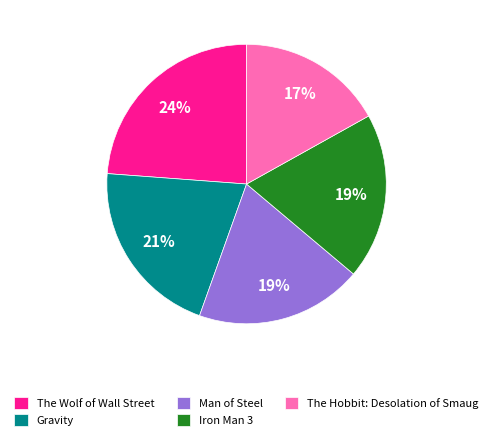

To the nearest percent, what is the difference between the The Hobbit: Desolation of Smaug and Gravity slice percentages?

4%